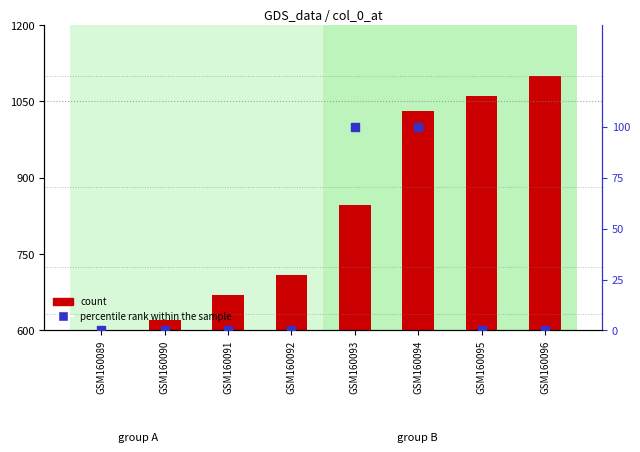

Which series has the widest spread of Y values?

count